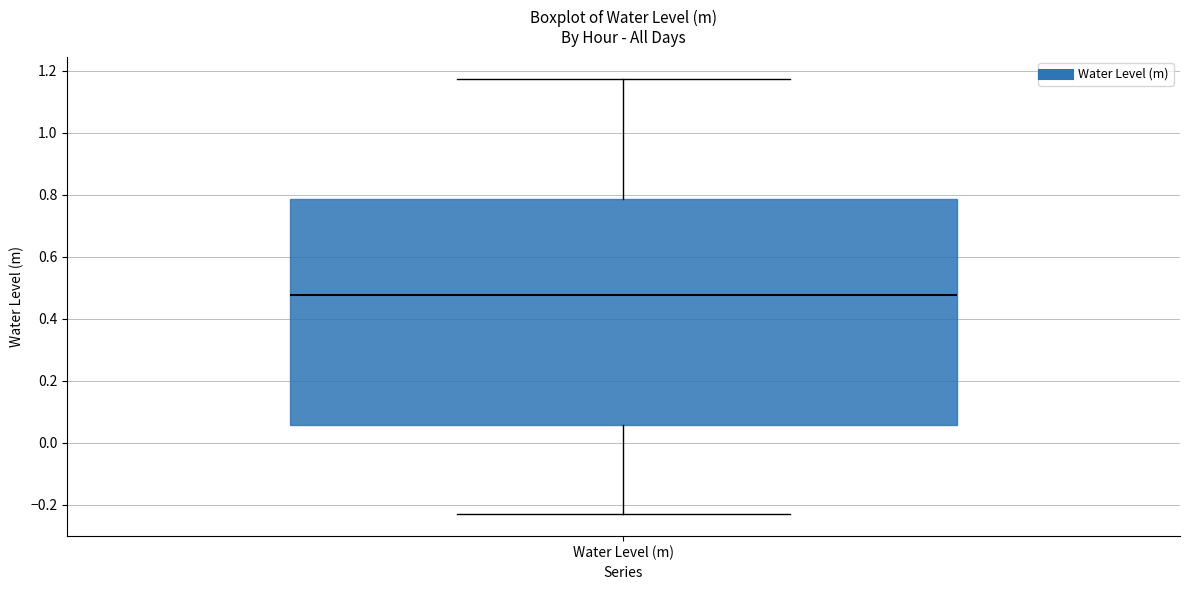

Transcribe this box plot: give where the median line is, the range the box spans, and where the two whiskers end, as read against the y-axis. The values are not printed on the chart, so give them approximately, as read against the axis.

median 0.48, box 0.06 to 0.78, whiskers -0.24 to 1.18